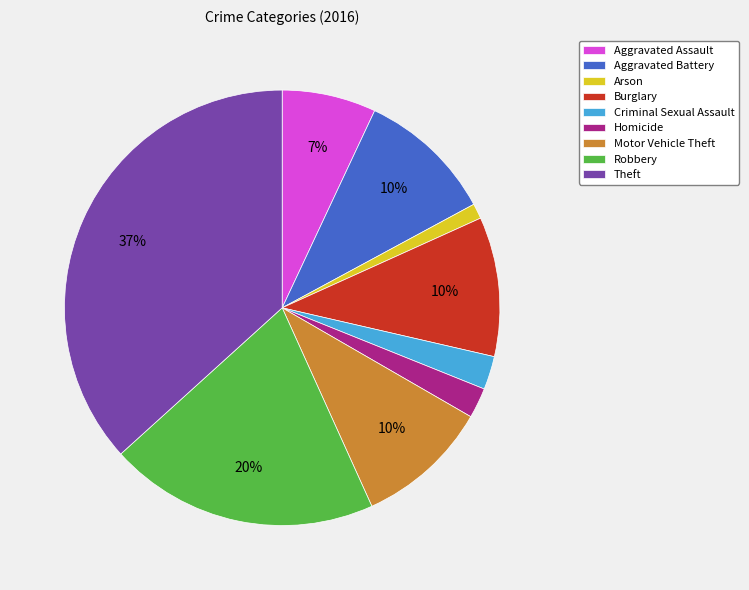

How many segments does this pie chart have?

9